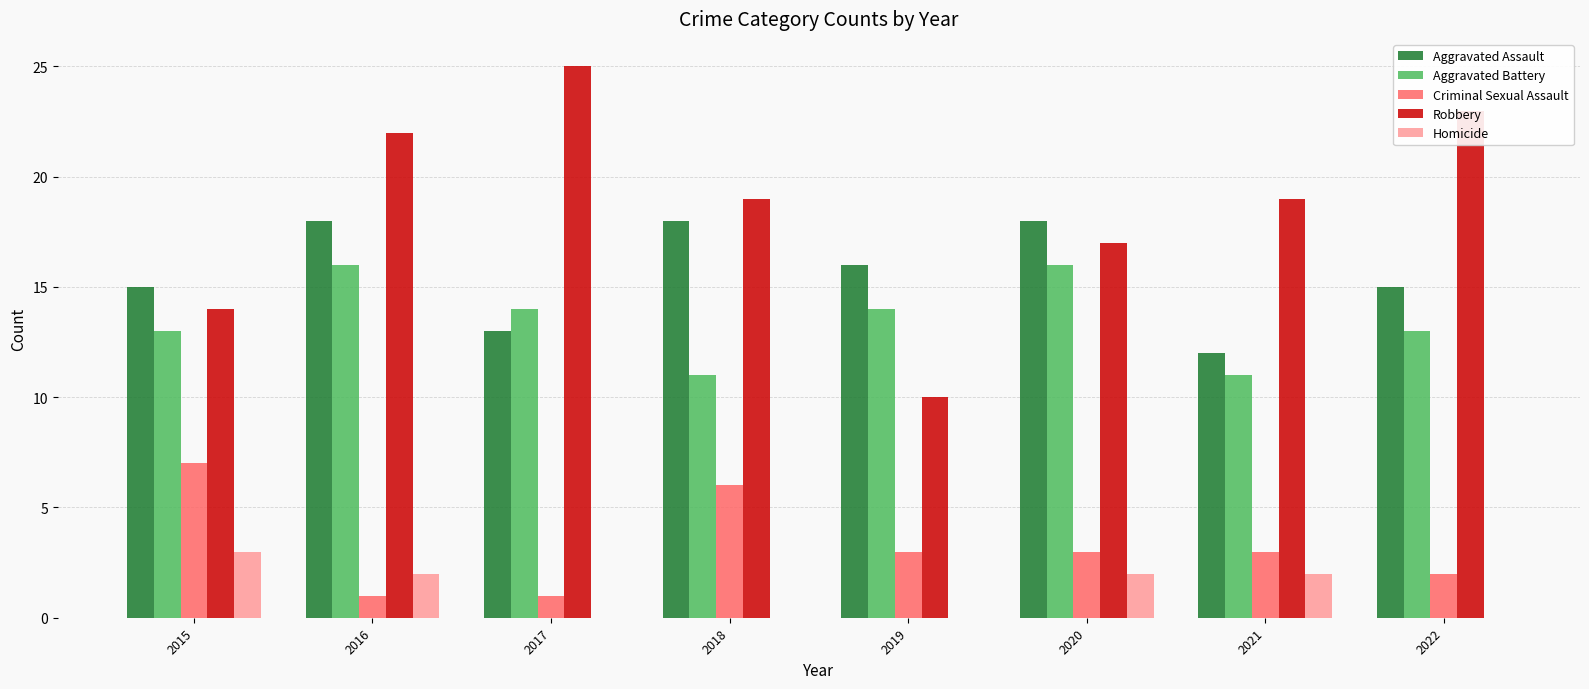

Read the Robbery value at 2017, to the nearest 5.

25